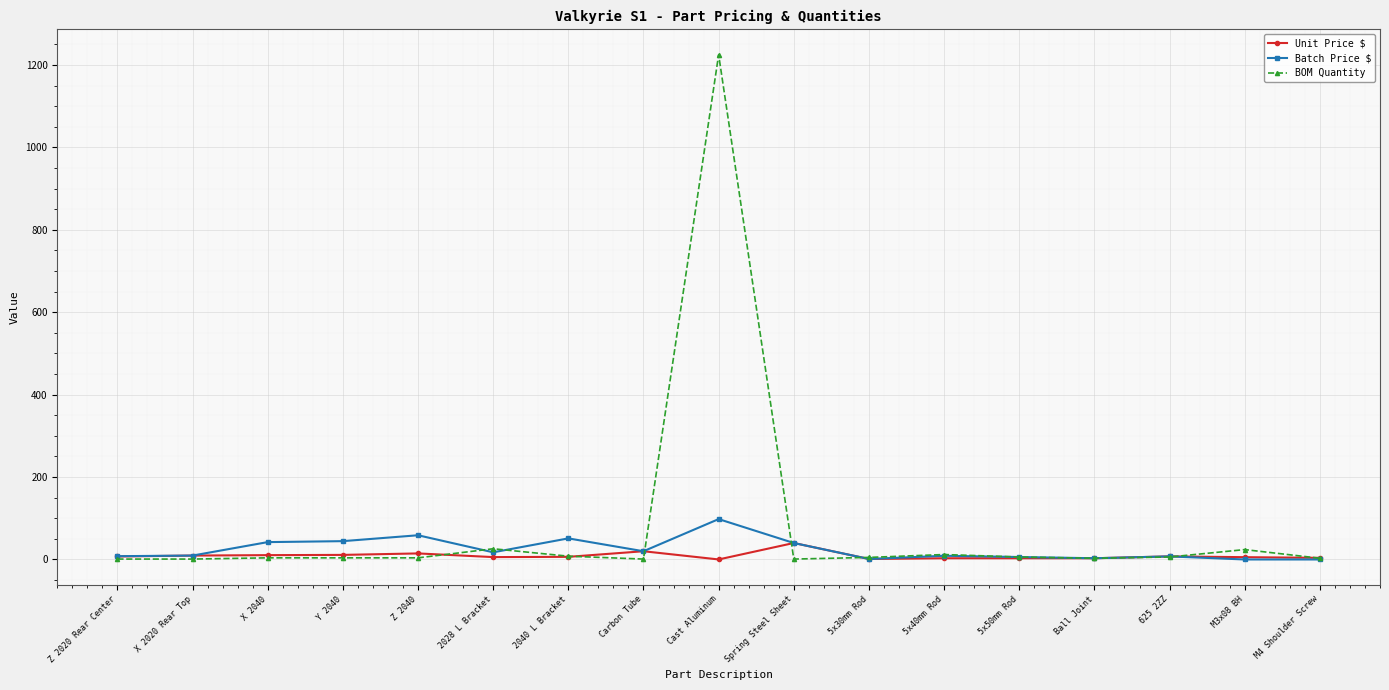

Which series has the largest total across all categories?

BOM Quantity